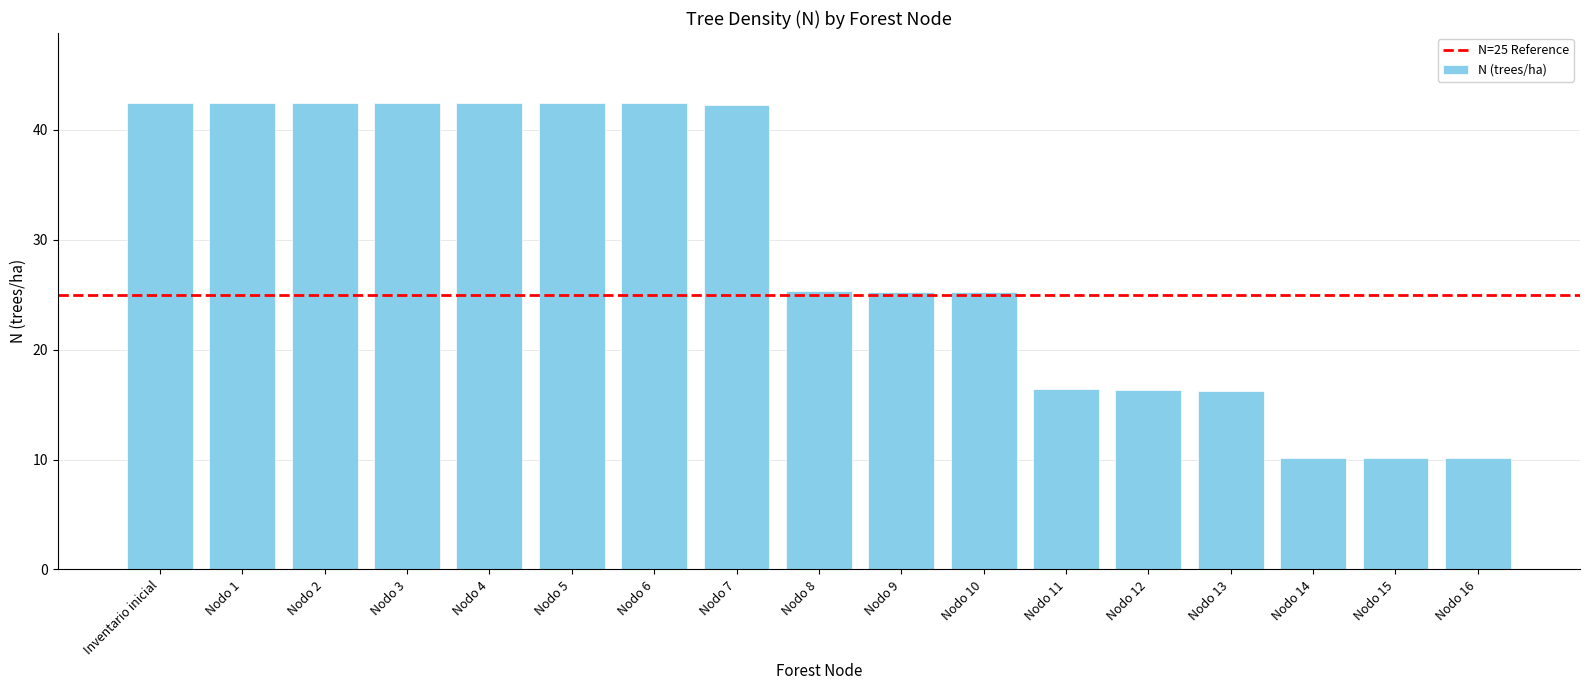

What is the maximum value shown in the chart?

42.4